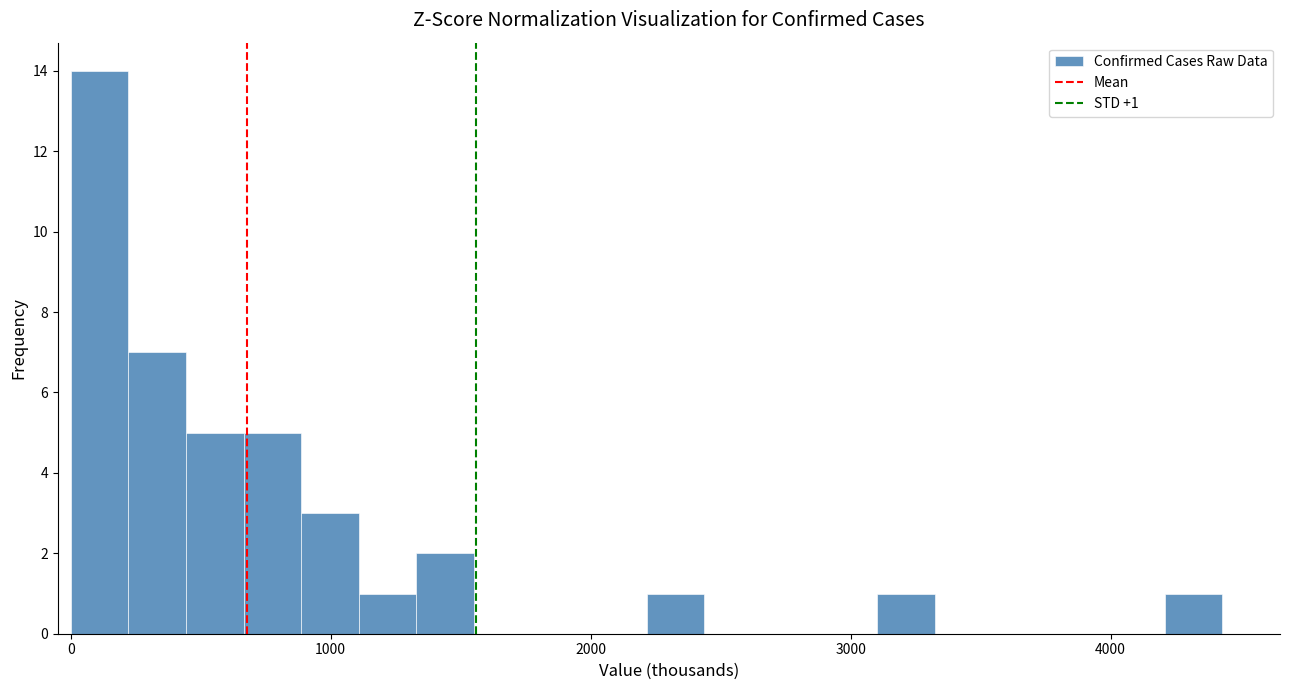

Read against the x-axis, roughly where is the centre of the tallest bar?

100